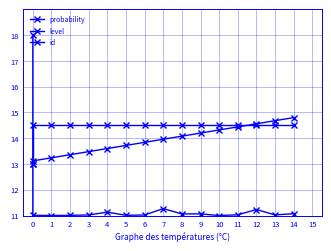

What is the average value of the probability series?

11.5